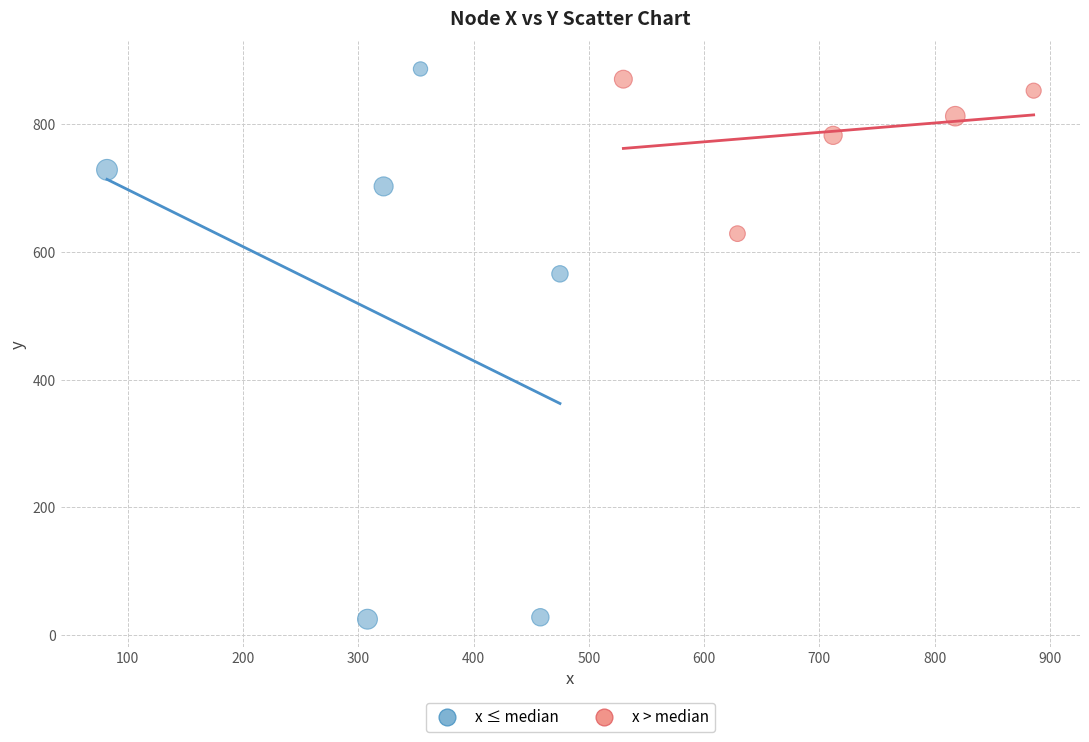

Which series contains the lowest Y value?

x ≤ median